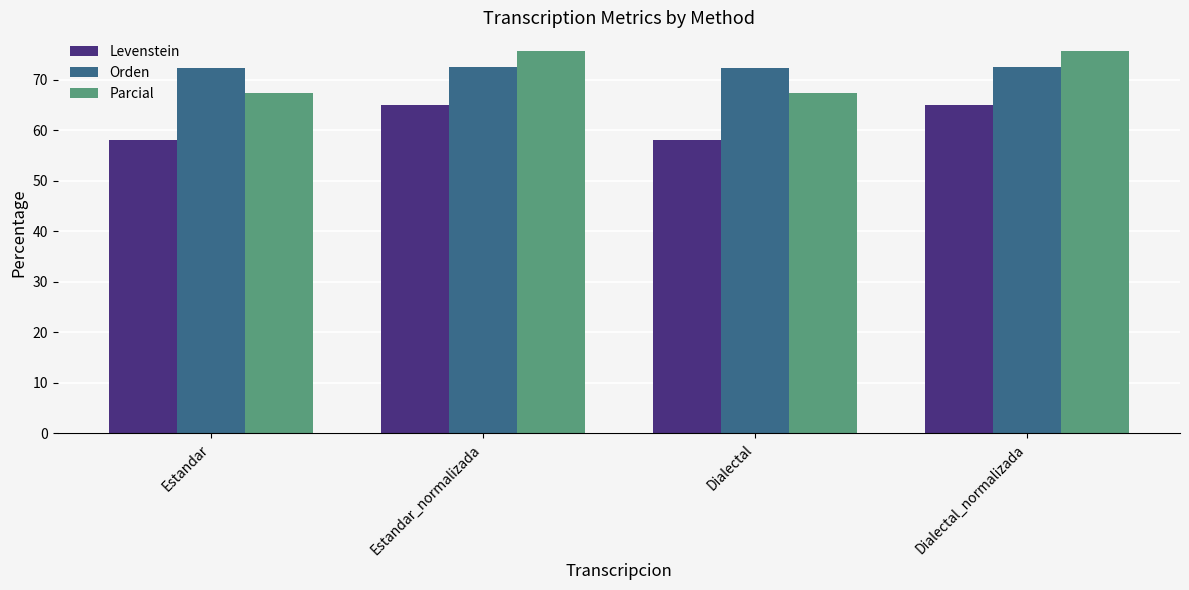

What are all the series names shown in the legend?

Levenstein, Orden, Parcial